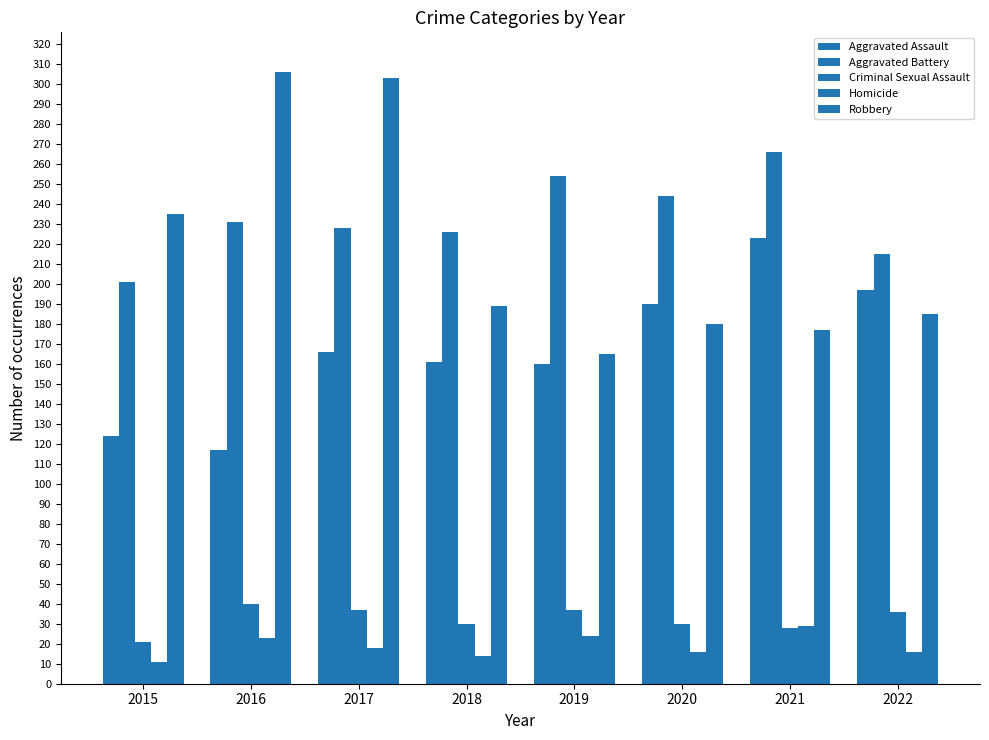

What is the difference between the highest and lowest values at 2018?

212